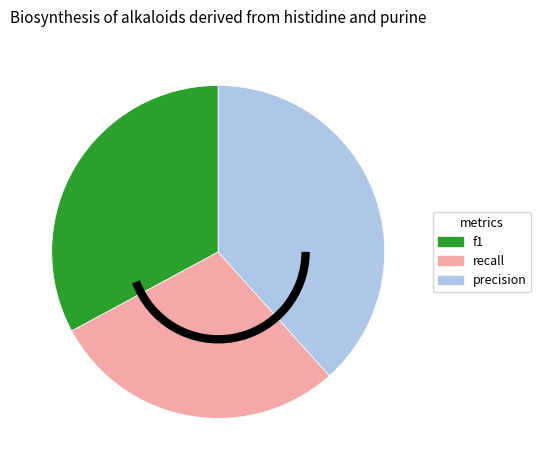

What is the largest slice in the pie chart?

precision